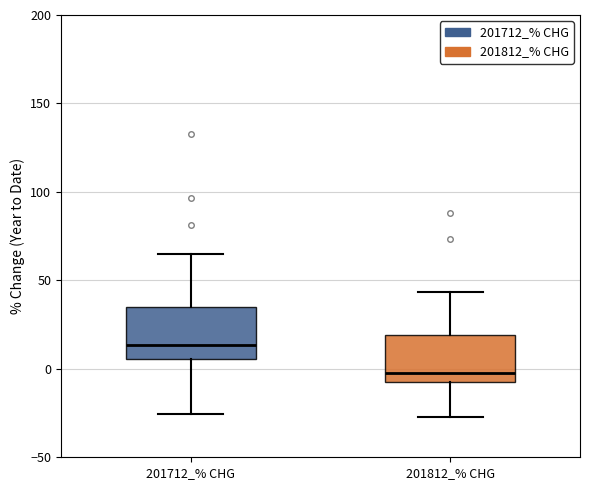

Which box has the lowest median line?

201812_% CHG